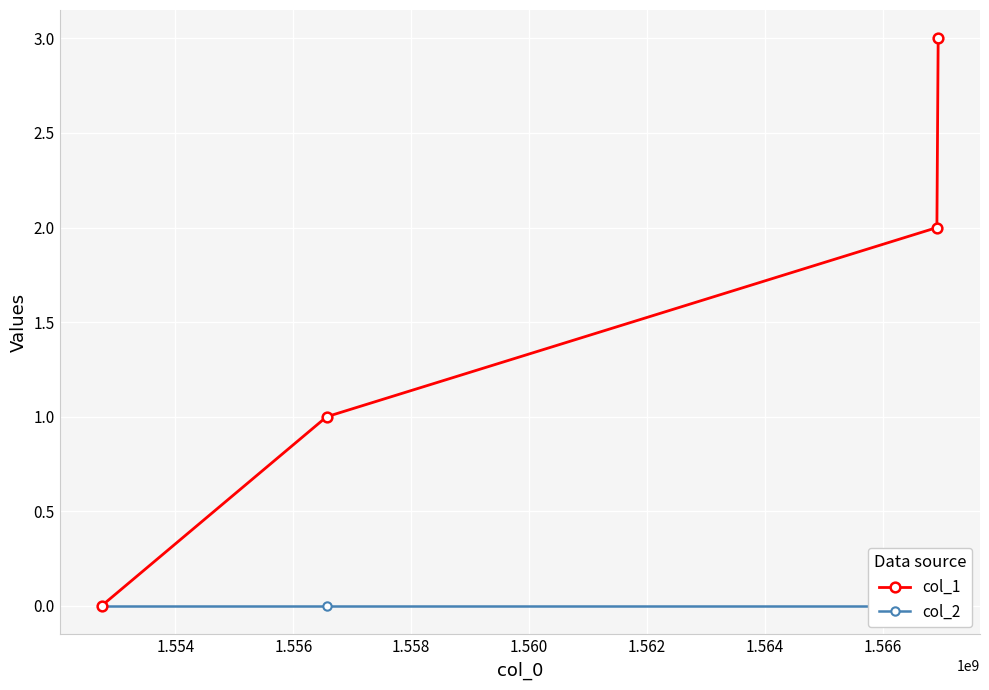

True or false: col_1 has more than 0 interior local peaks.

False